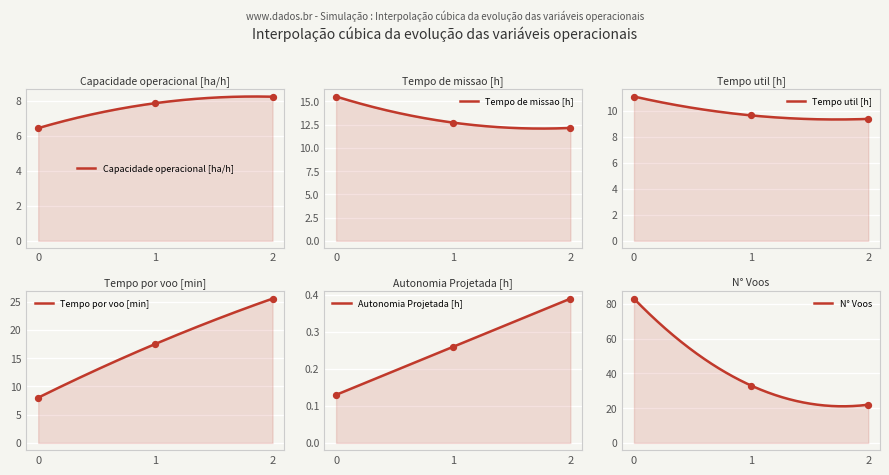

What are all the series names shown in the legend?

Capacidade operacional [ha/h], Tempo de missao [h], Tempo util [h], Tempo por voo [min], Autonomia Projetada [h], N° Voos